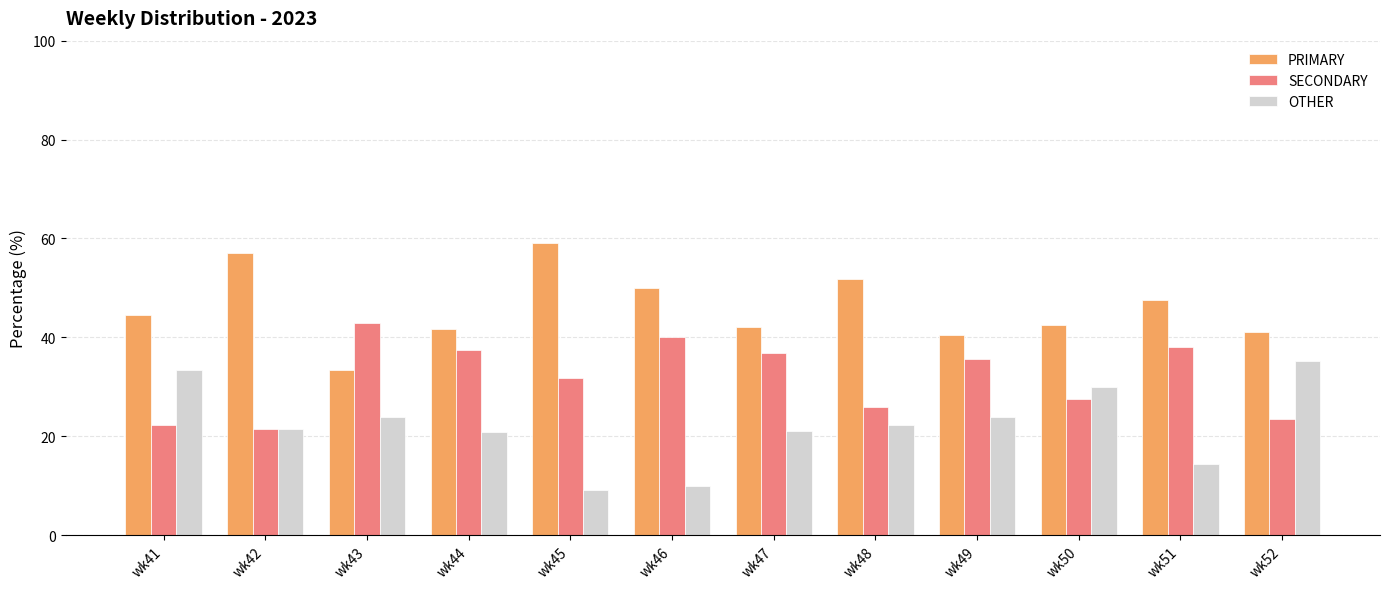

What is the maximum value for PRIMARY?

59.1